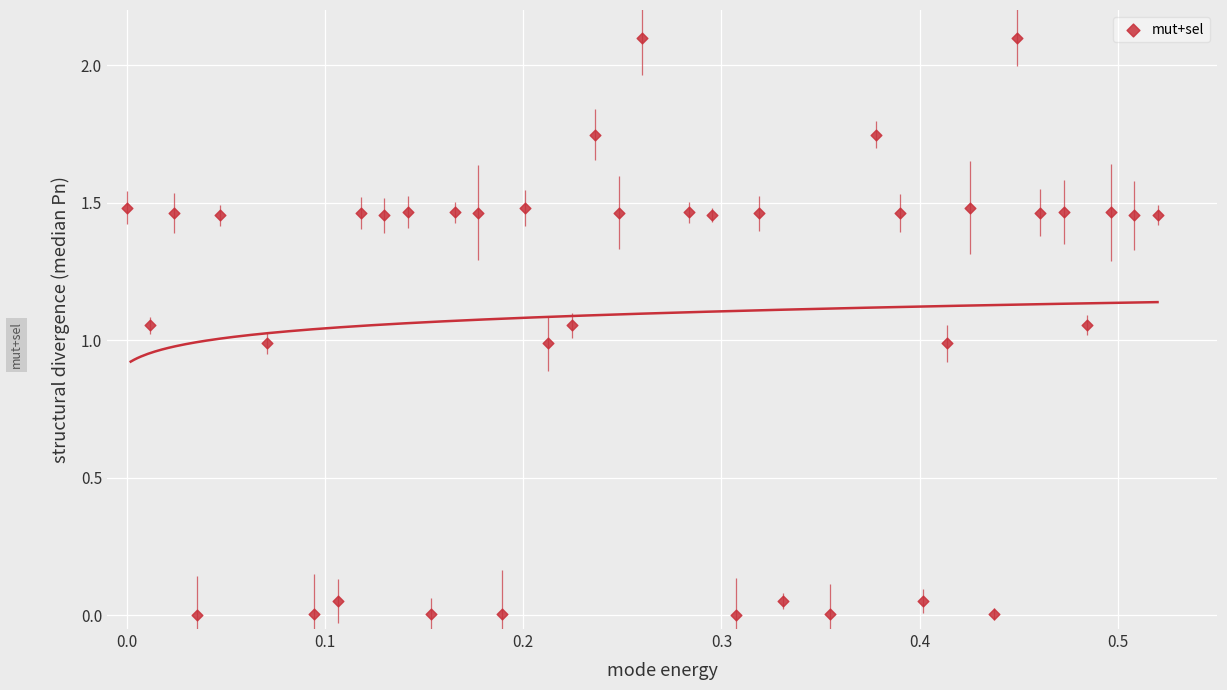

What is the range of Y values (max minus min)?

2.1